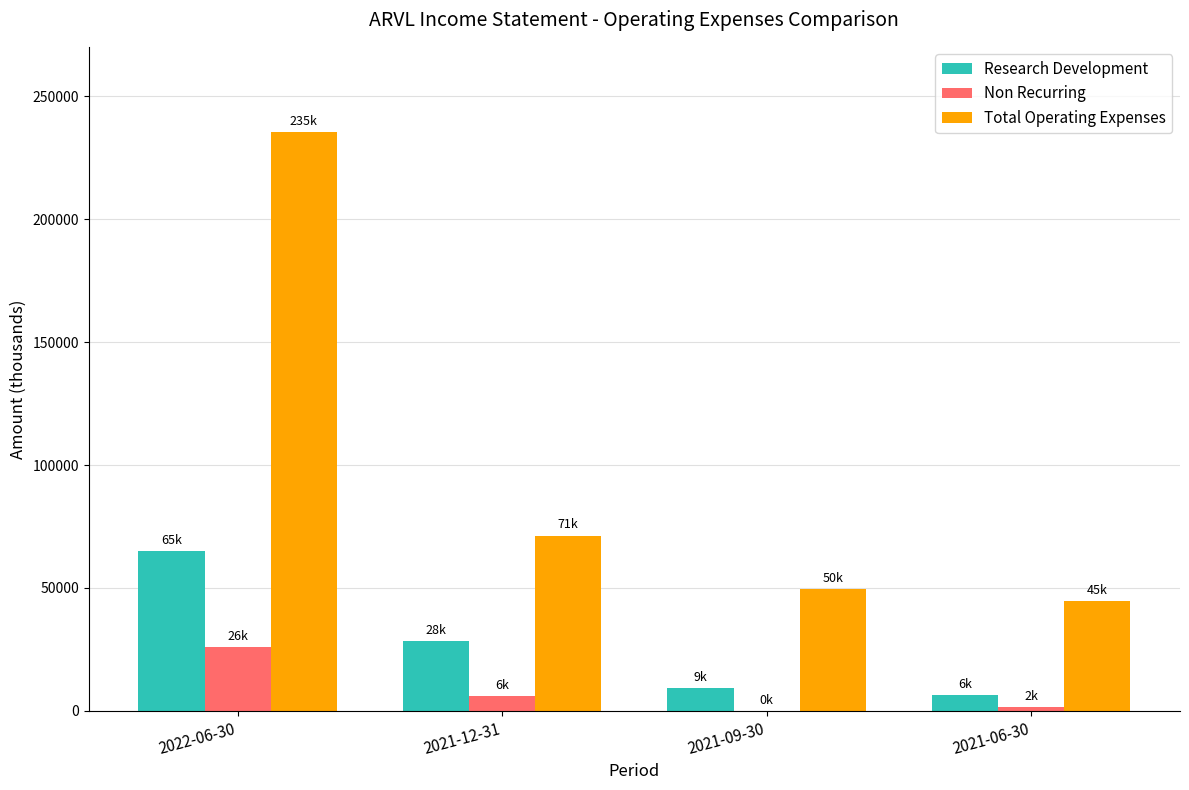

What is the maximum value for Research Development?

64900